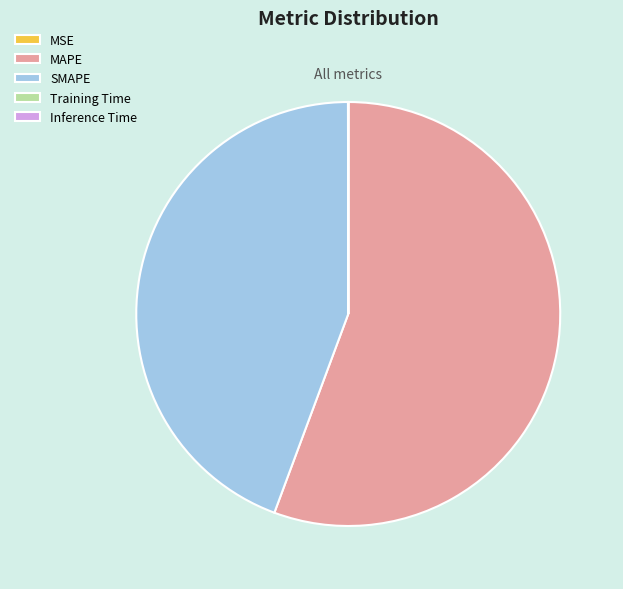

Is there a majority slice in this chart?

Yes